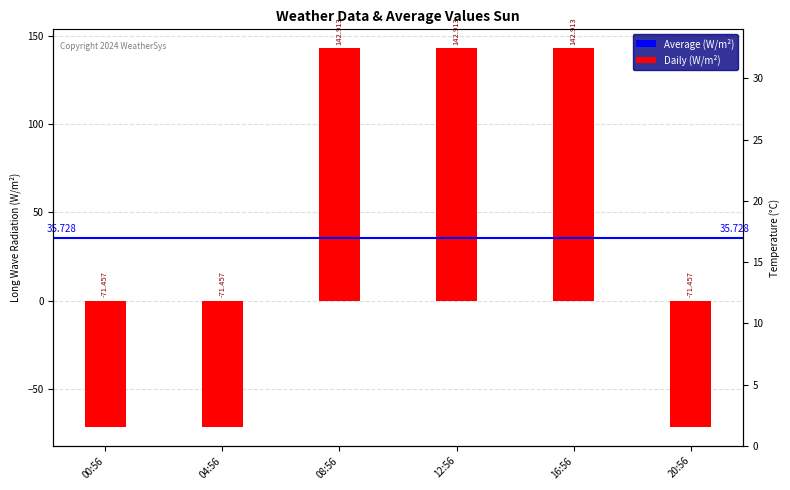

Does the chart contain any negative values?

Yes